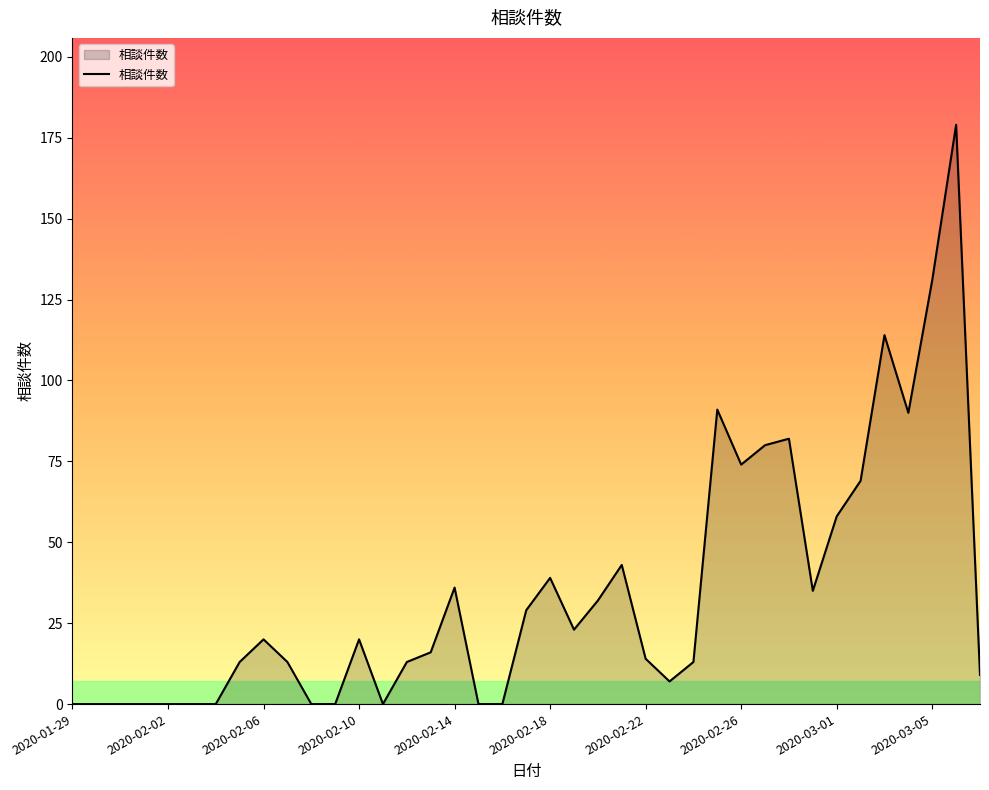

What is the sum of all values?

1343